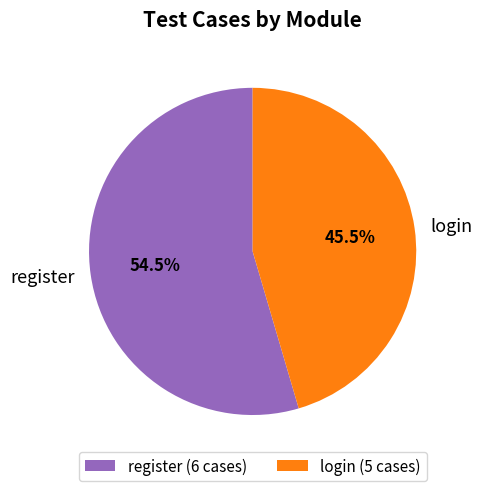

Is there any slice that represents more than half of the pie?

Yes